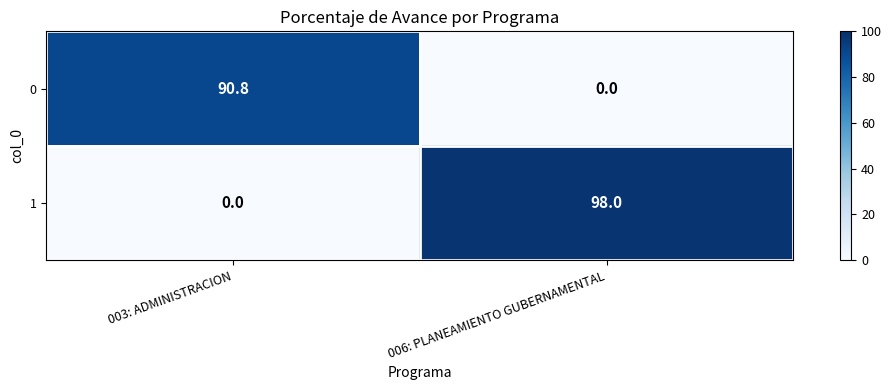

At which label is 0 closest to 45?

006: PLANEAMIENTO GUBERNAMENTAL